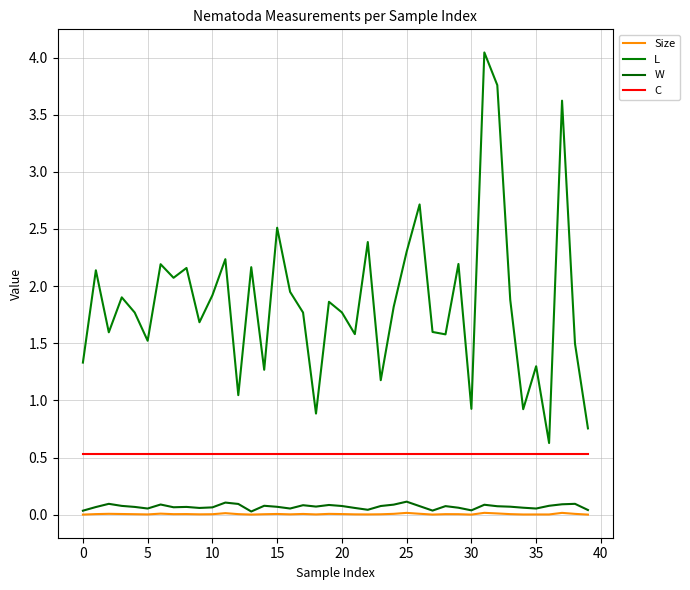

Which series has the widest spread of values?

L